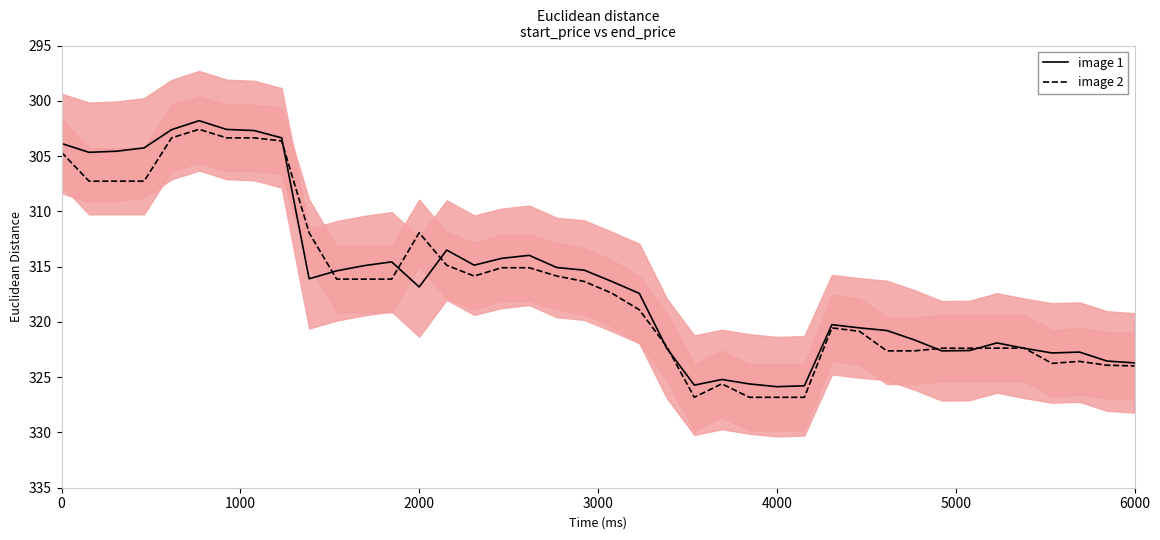

What are all the series names shown in the legend?

image 1, image 2